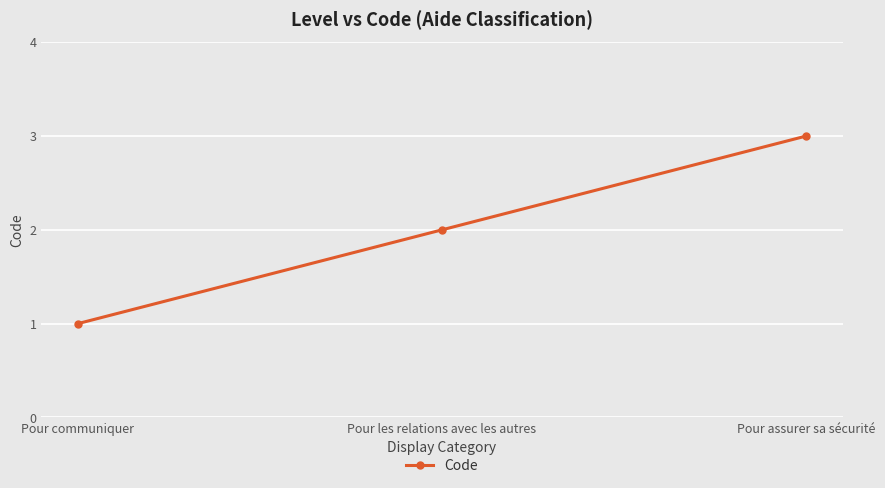

Count the values in the range 1 to 3.

3